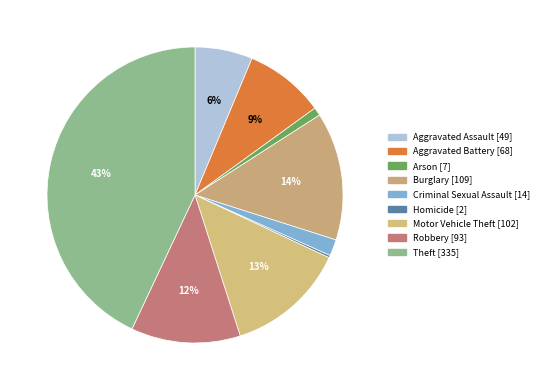

To the nearest percent, what is the combined percentage of Arson and Homicide?

1%